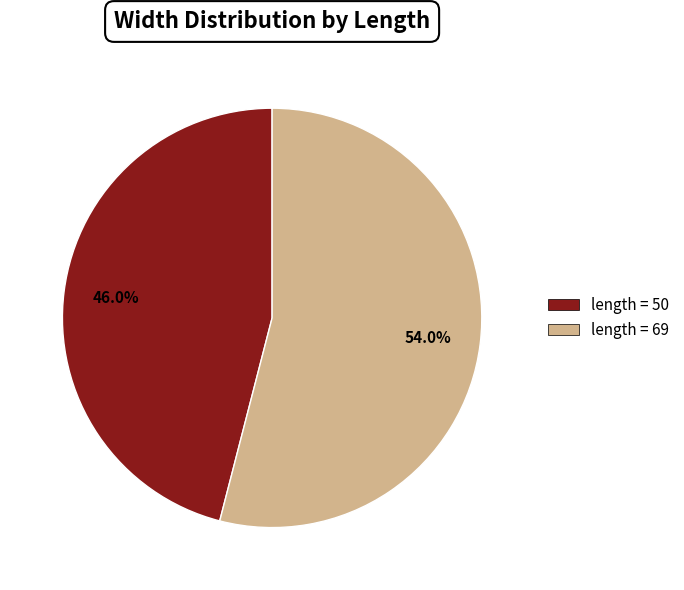

Is there any slice that represents more than half of the pie?

Yes